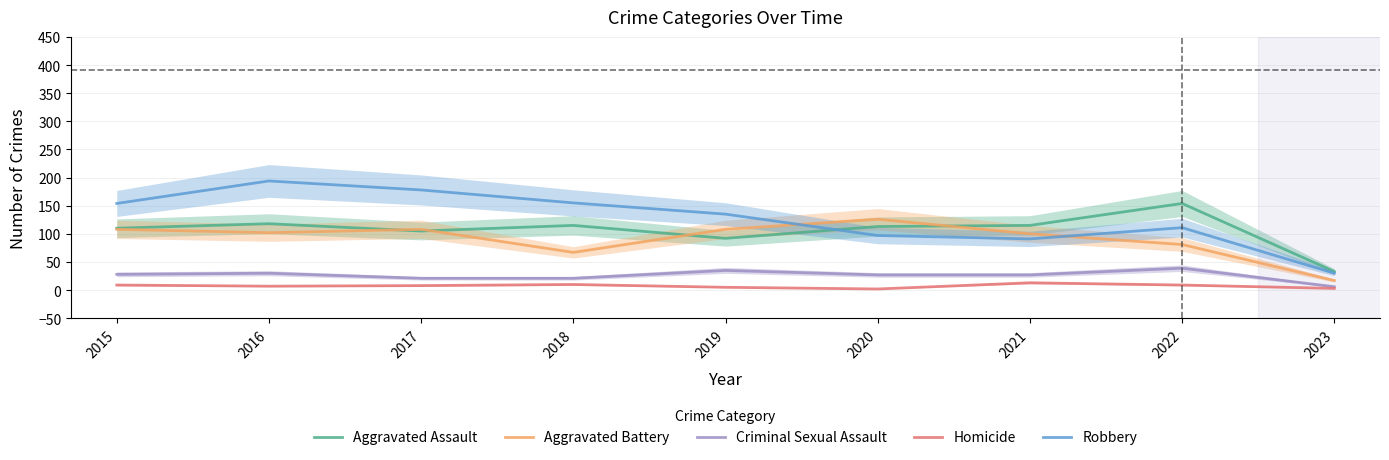

In Criminal Sexual Assault, how many points are higher than both neighbors (excluding endpoints)?

3